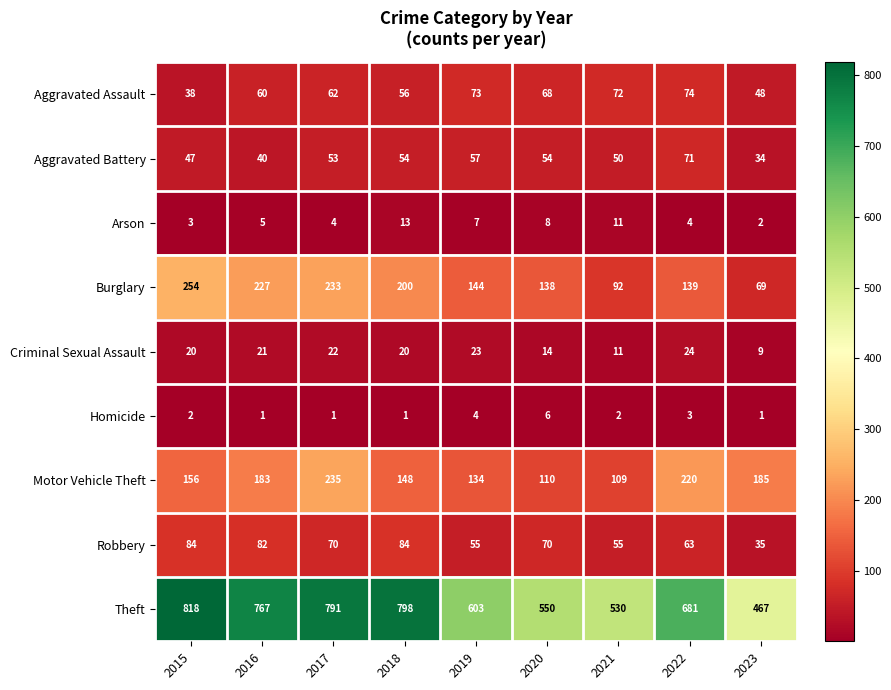

List the series in order of their peak value, lowest first.

Homicide, Arson, Criminal Sexual Assault, Aggravated Battery, Aggravated Assault, Robbery, Motor Vehicle Theft, Burglary, Theft